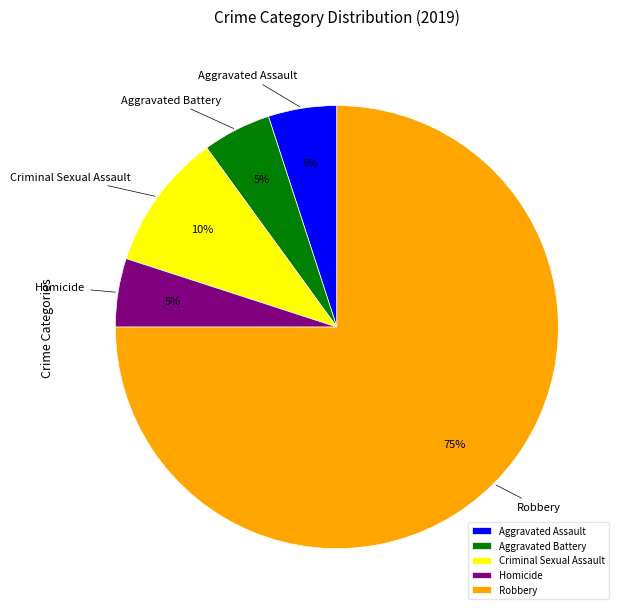

Which slice is the largest?

Robbery